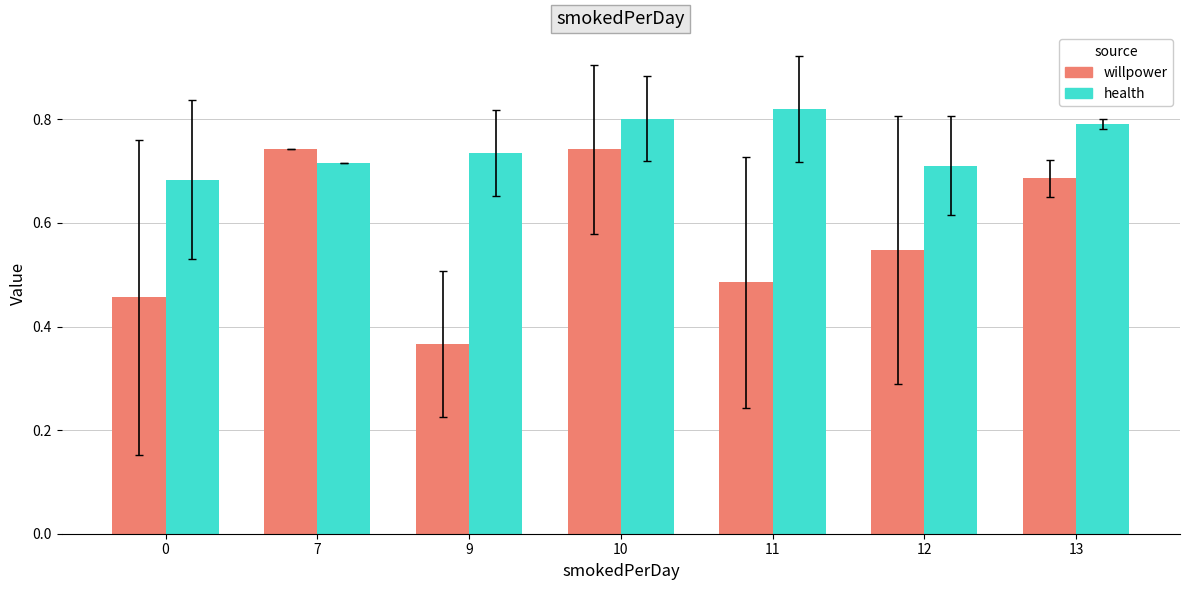

What is the sum of the willpower values at 10 and 13?

1.4